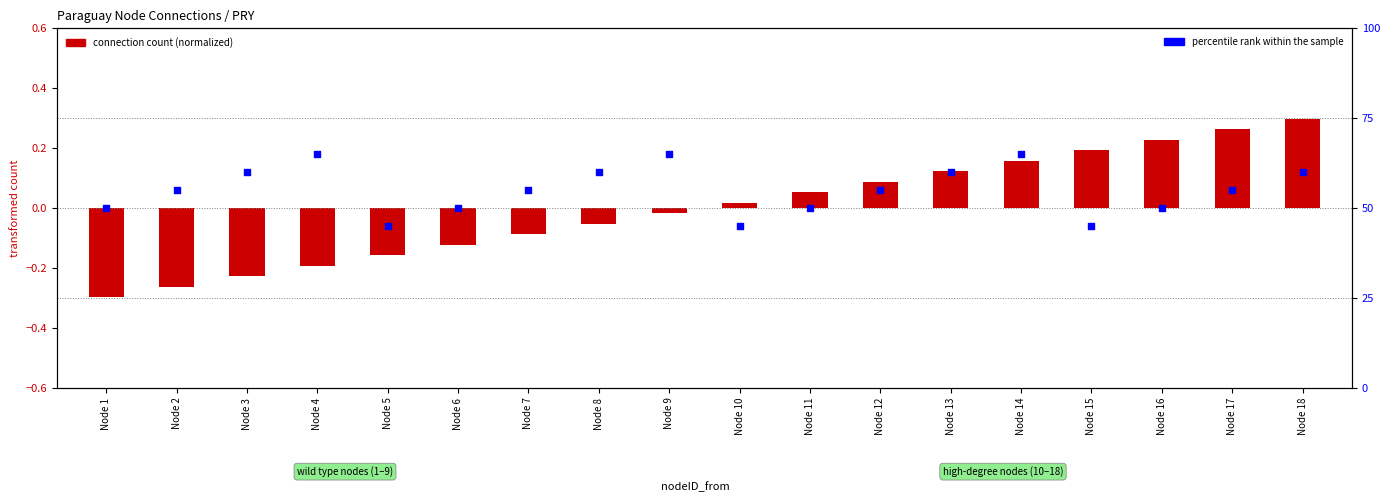

Approximately how many times larger is the value at Node 7 compared to Node 14?

0.8